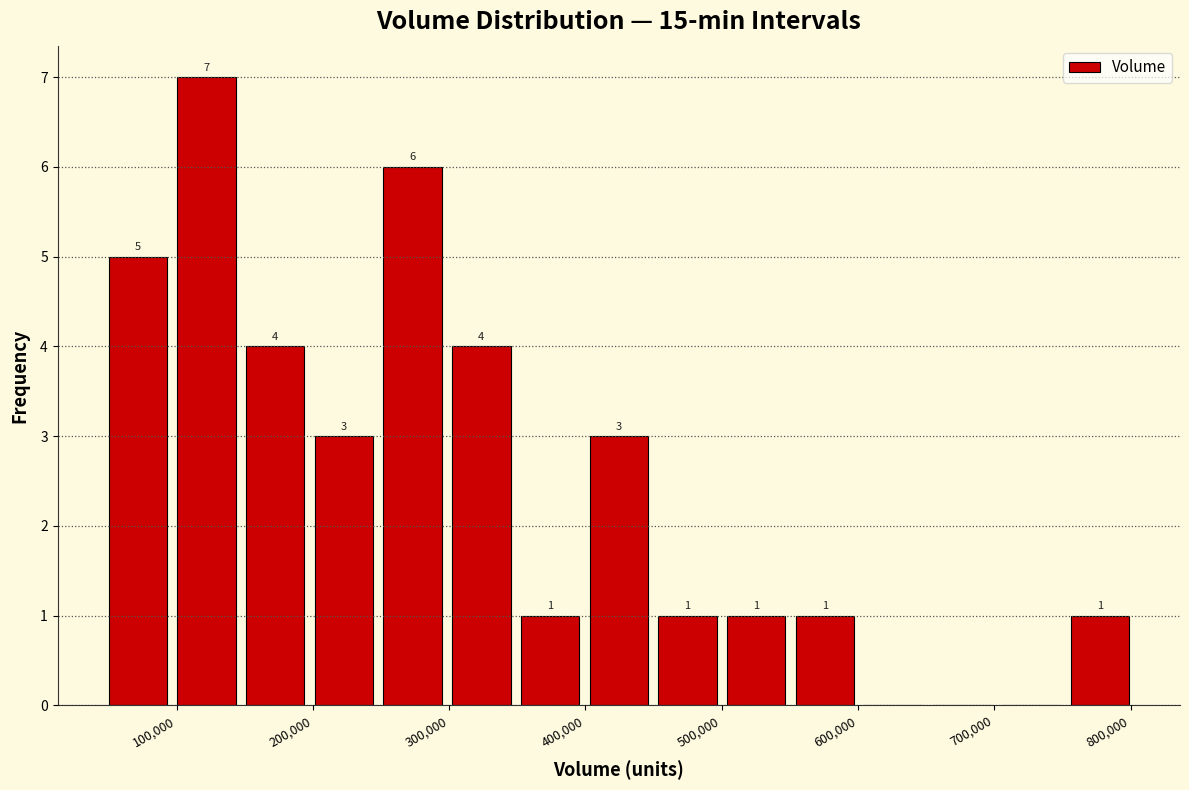

Which range on the x-axis has the tallest bar?

100000 to 150000